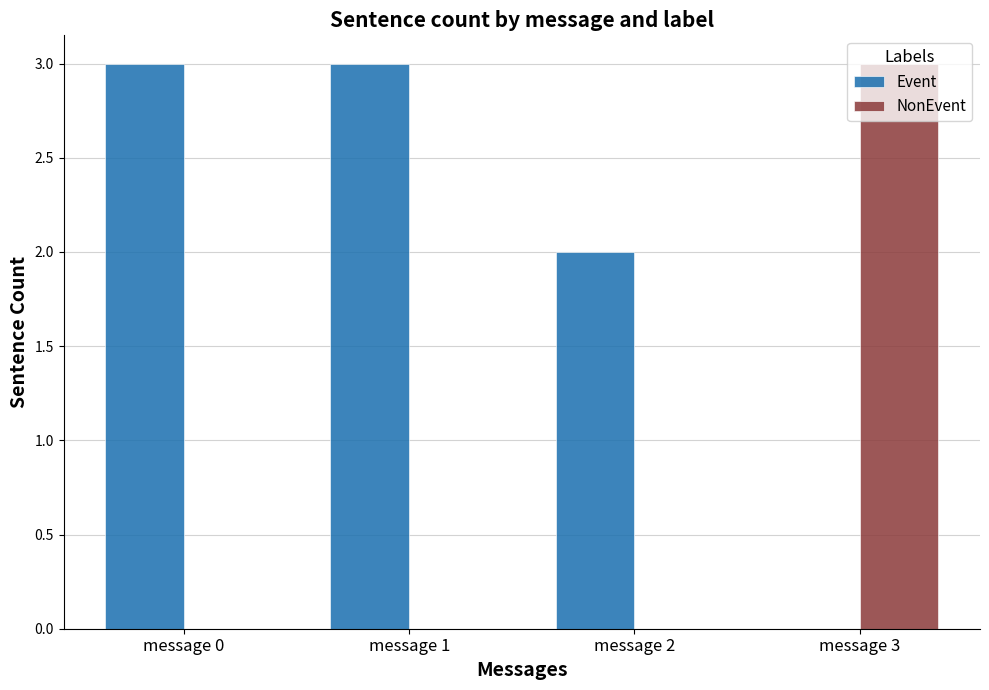

Is the value of Event at message 2 greater than the value of NonEvent at message 3?

No